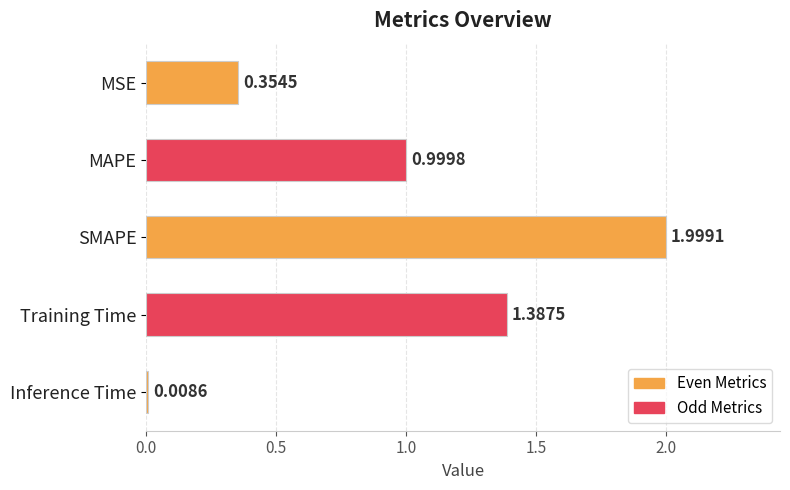

Rank the categories by value from lowest to highest.

Inference Time, MSE, MAPE, Training Time, SMAPE